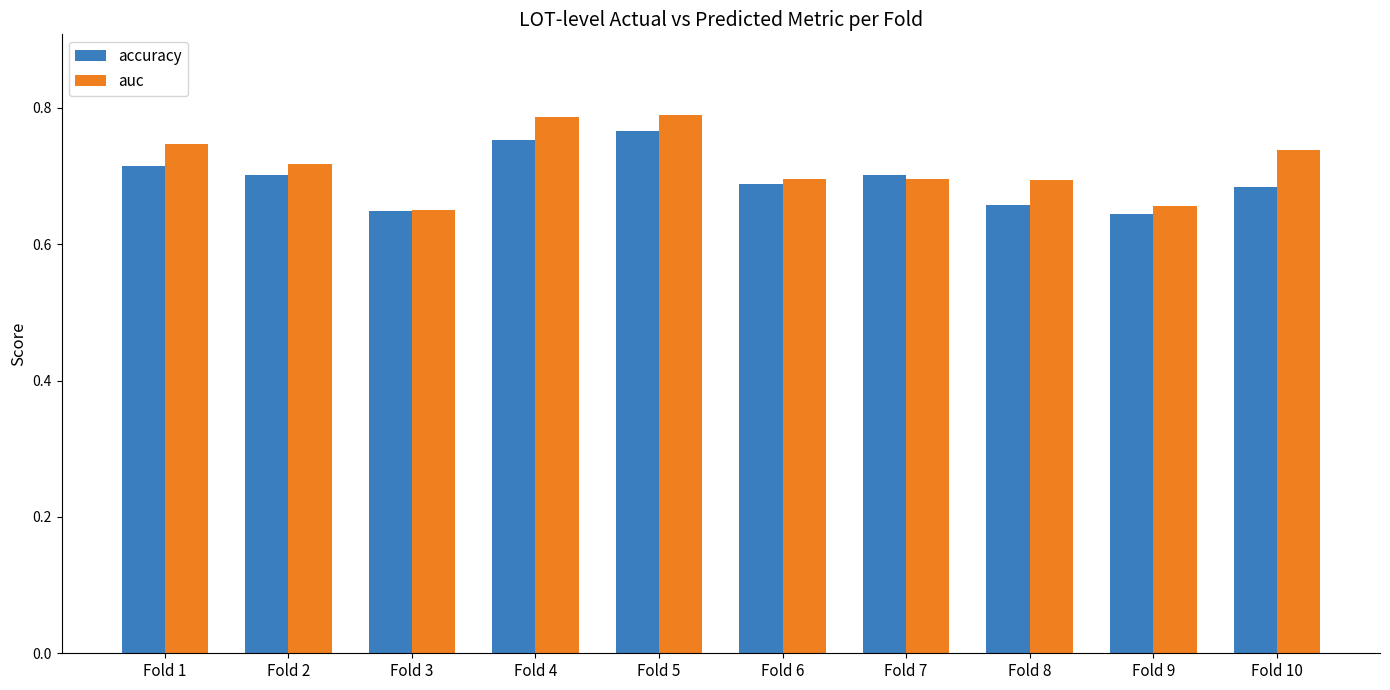

What is the spread (max minus min) of values at Fold 10?

0.1